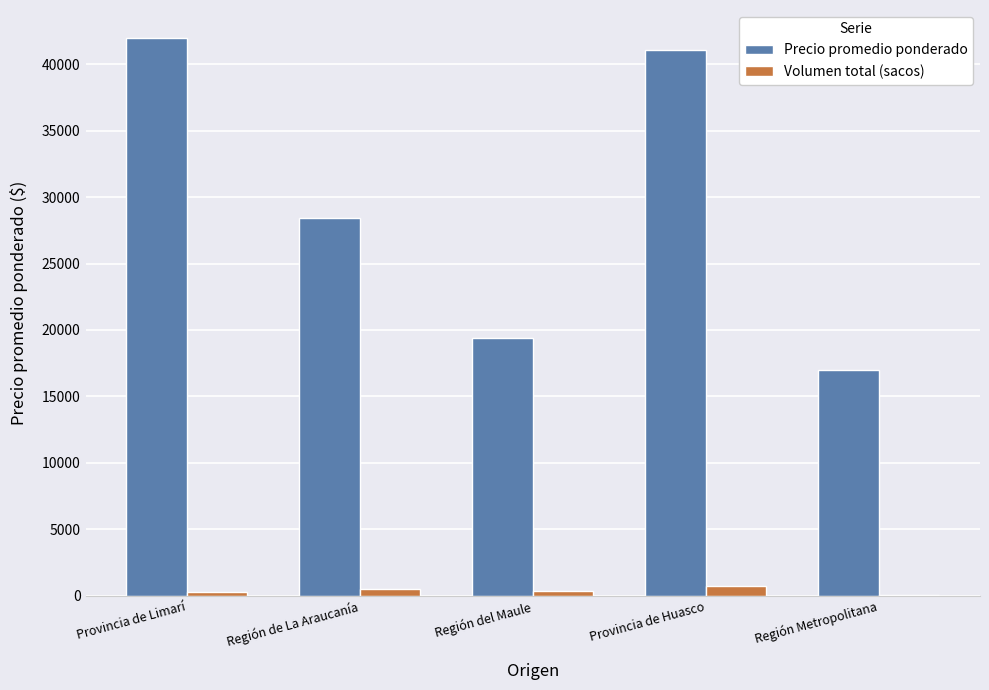

How many series are shown in this chart?

2